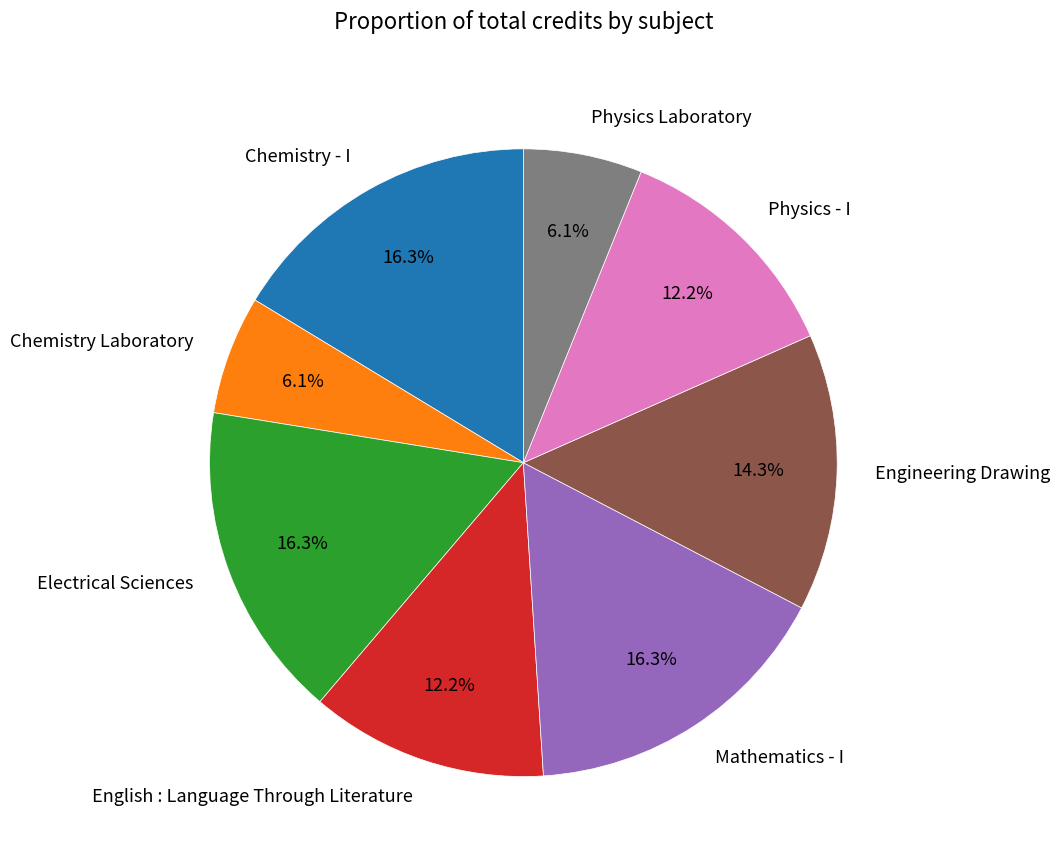

To the nearest percent, what is the difference between the Engineering Drawing and Physics Laboratory slice percentages?

8%